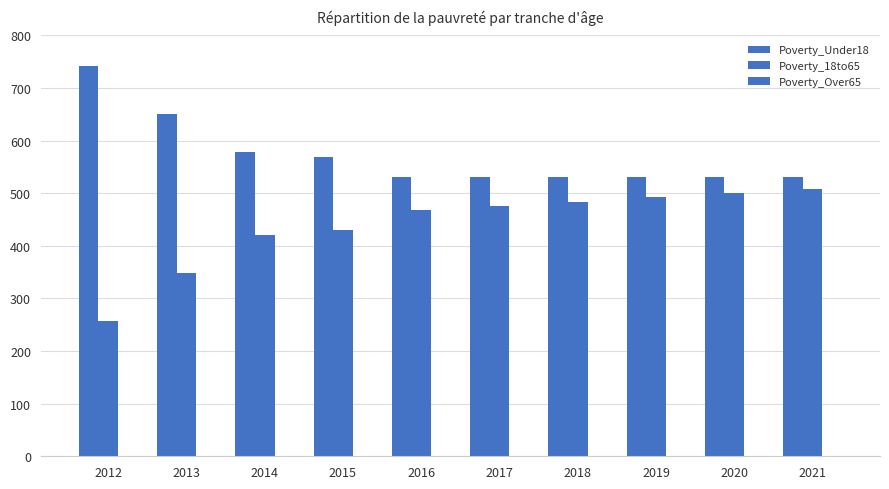

What is the average value of the Poverty_18to65 series?

438